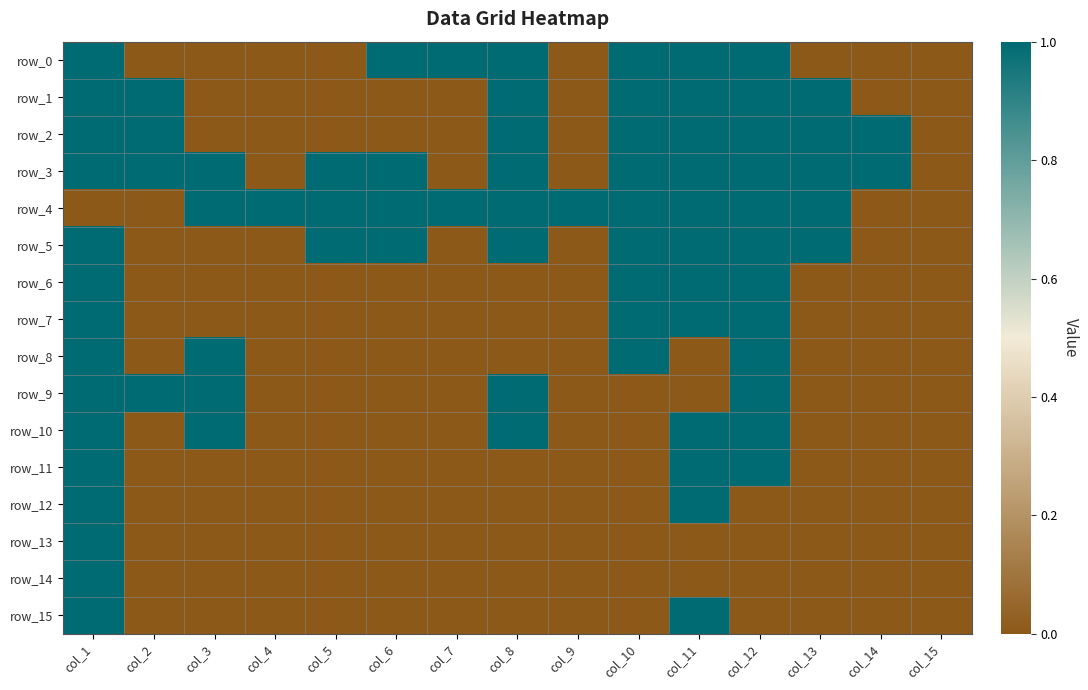

At how many categories does at least one series exceed 0?

14